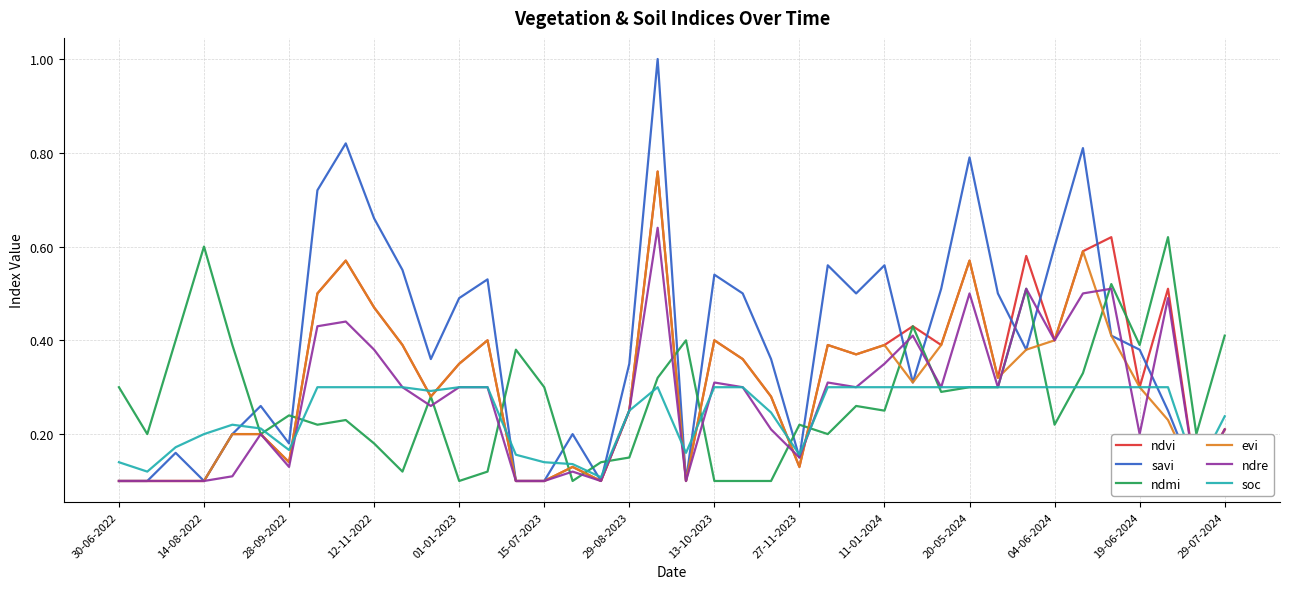

True or false: soc has a value of 0.3 at 11-01-2024.

True